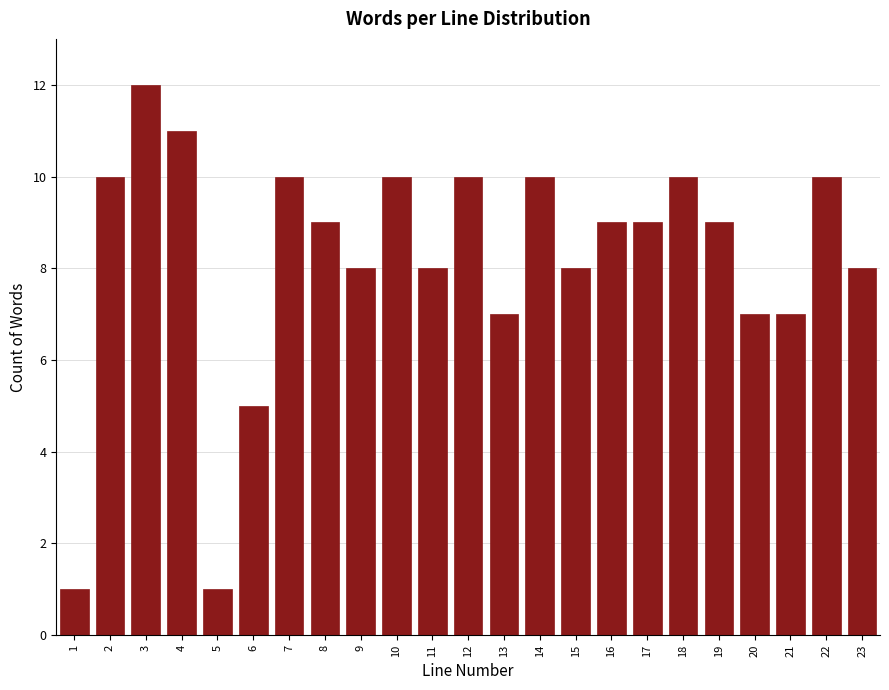

Reading left to right, list all the values displayed in this chart.

1=1	2=10	3=12	4=11	5=1	6=5	7=10	8=9	9=8	10=10	11=8	12=10	13=7	14=10	15=8	16=9	17=9	18=10	19=9	20=7	21=7	22=10	23=8